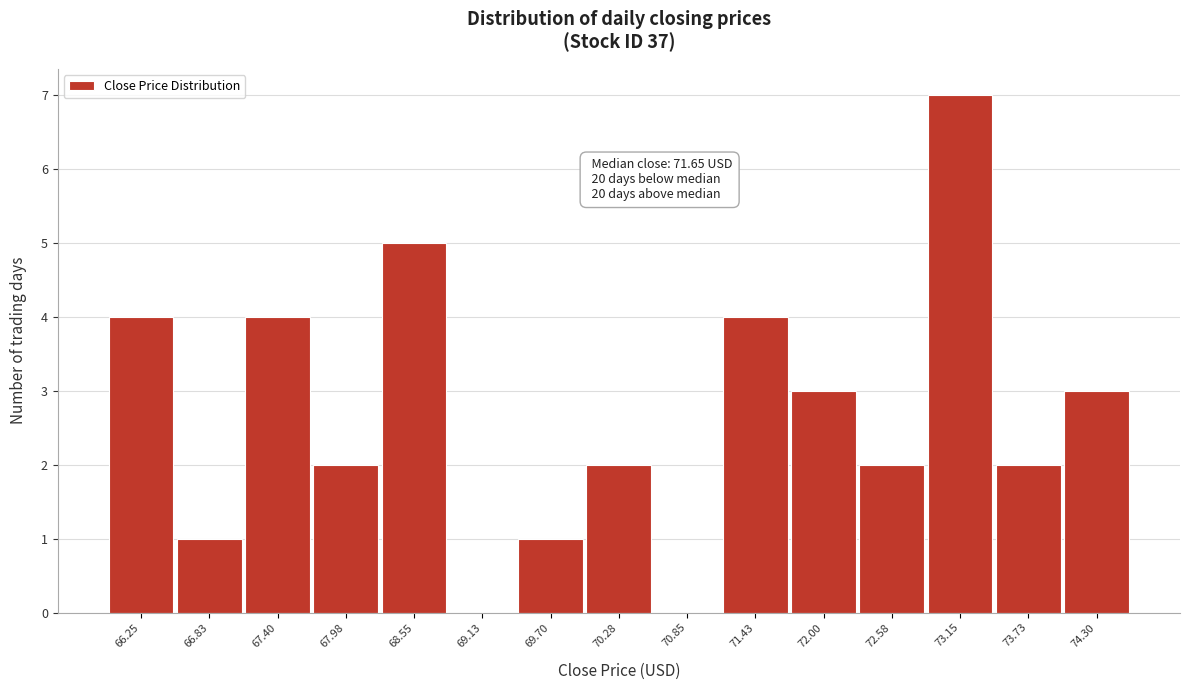

Reading right to left, transcribe all the data shown in this chart.

74.30=3	73.73=2	73.15=7	72.58=2	72.00=3	71.43=4	70.85=0	70.28=2	69.70=1	69.13=0	68.55=5	67.98=2	67.40=4	66.83=1	66.25=4